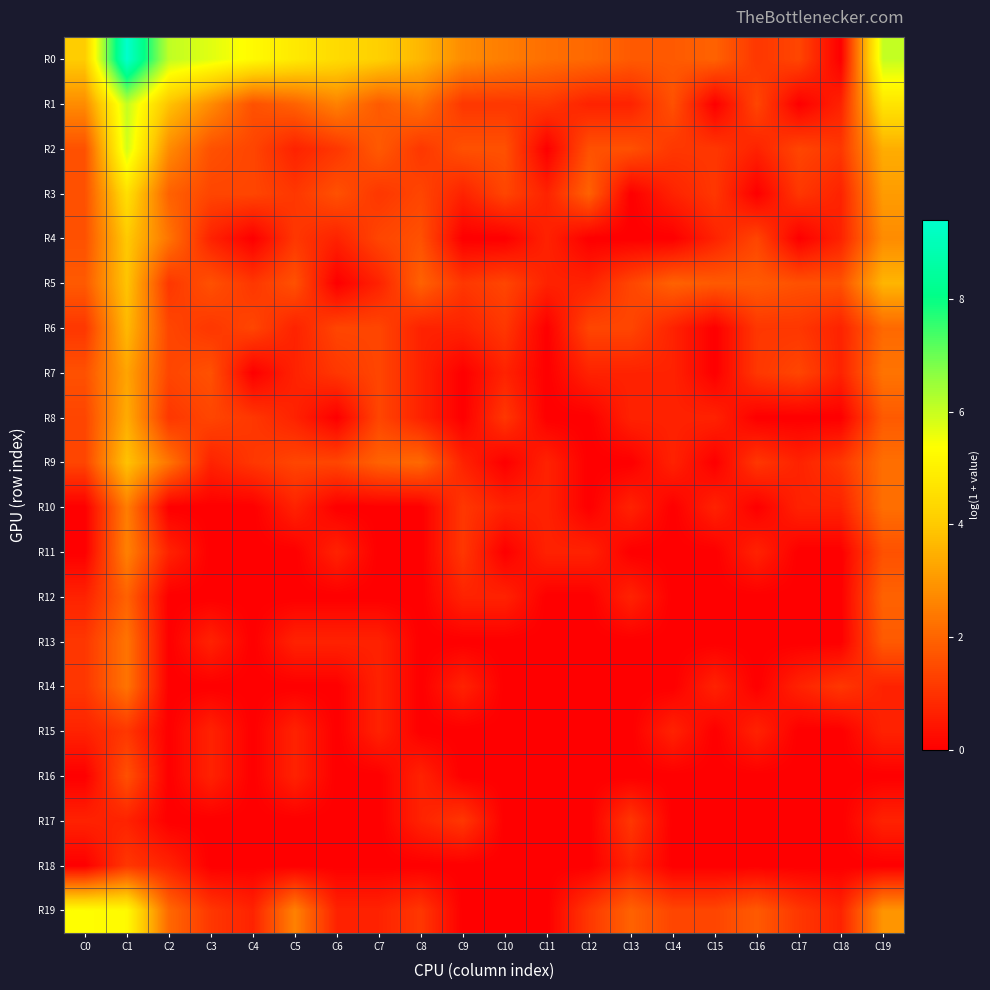

True or false: R7 has a value of 1.0 at C5.

False